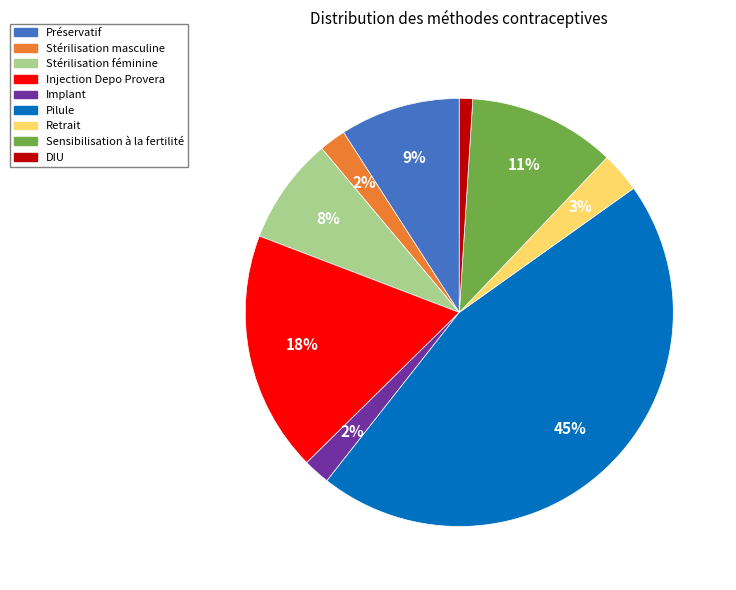

Combined, do Sensibilisation à la fertilité and DIU account for over 50%?

No